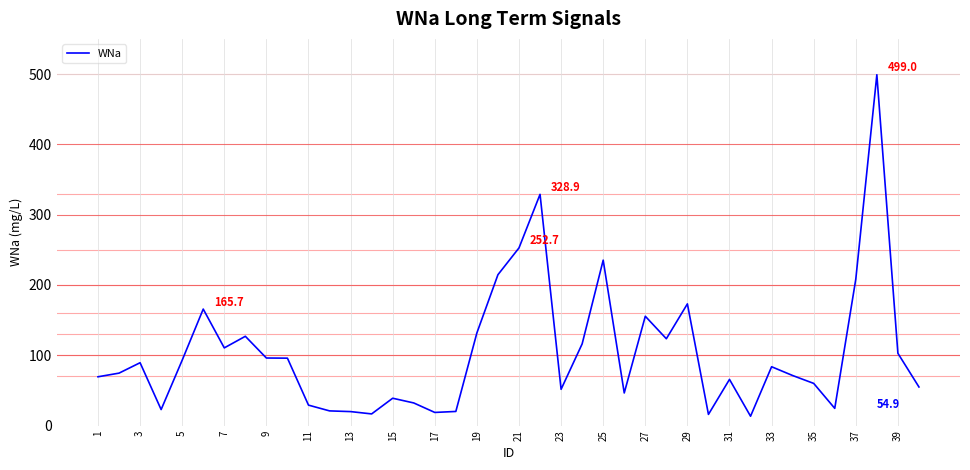

What is the maximum value shown in the chart?

499.0